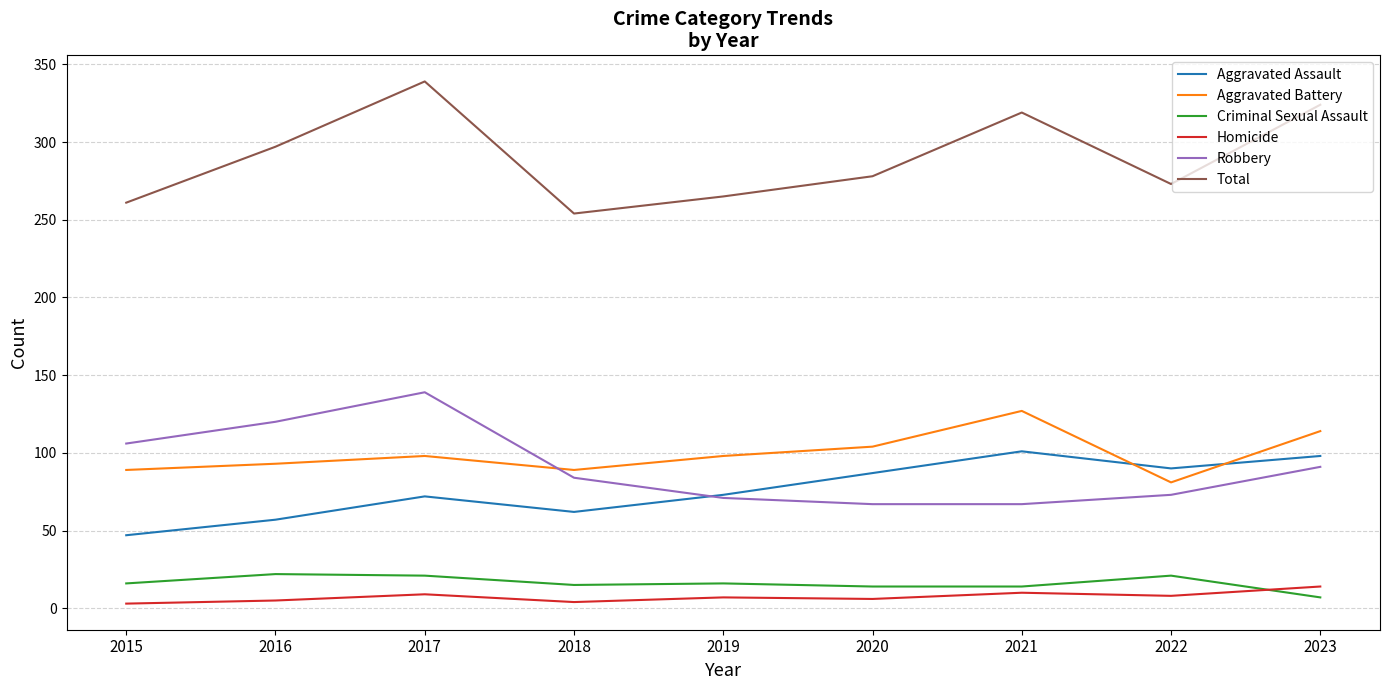

True or false: Criminal Sexual Assault has more than 0 points higher than both neighbors.

True